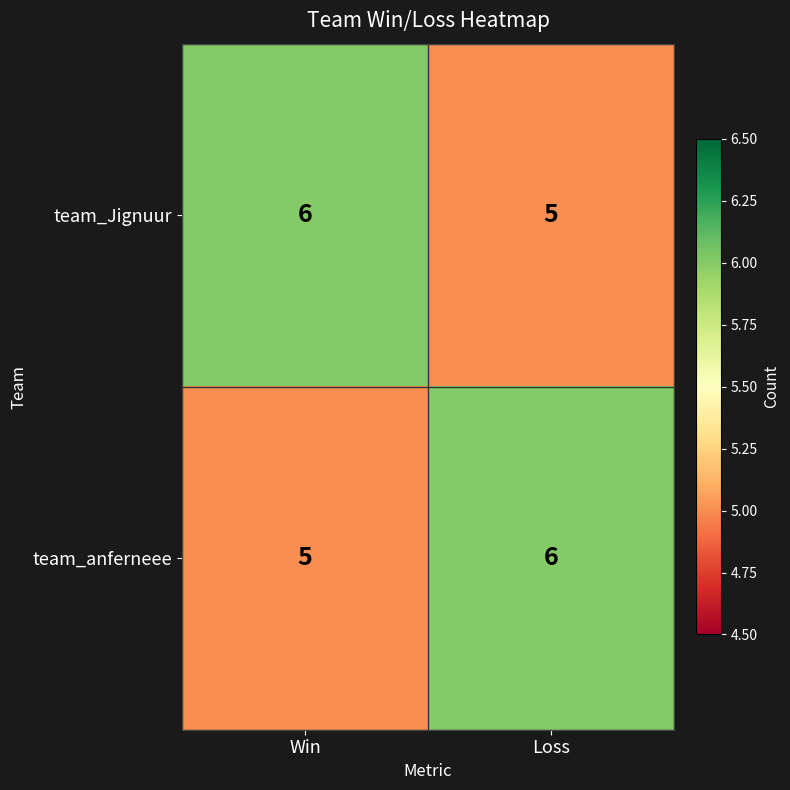

What is the total value across all series at Win?

11